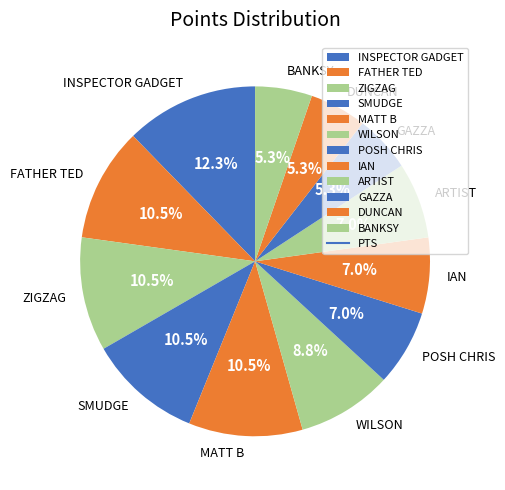

Combined, what portion of the pie is IAN and BANKSY?

12.3%